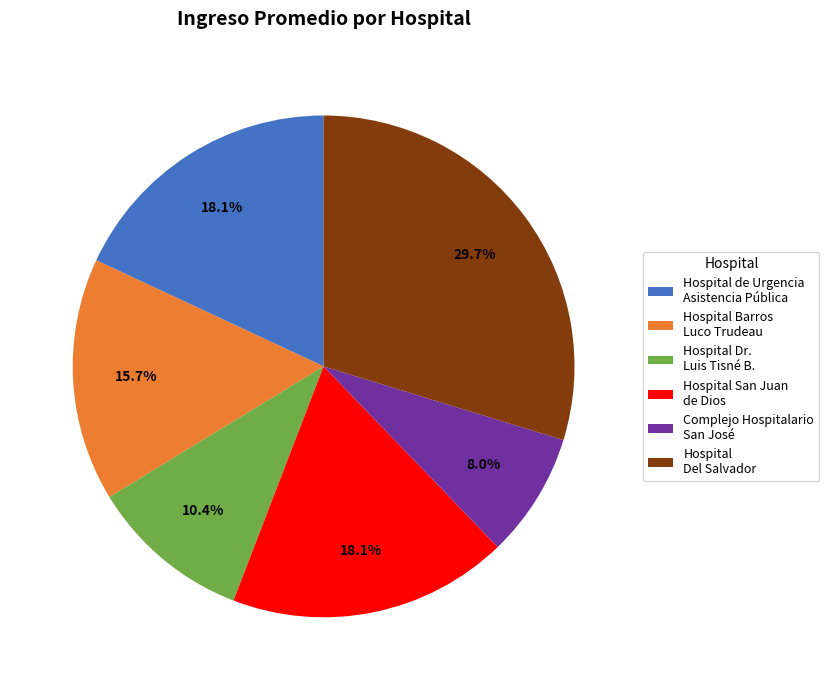

Which slice is the smallest?

Complejo Hospitalario San José